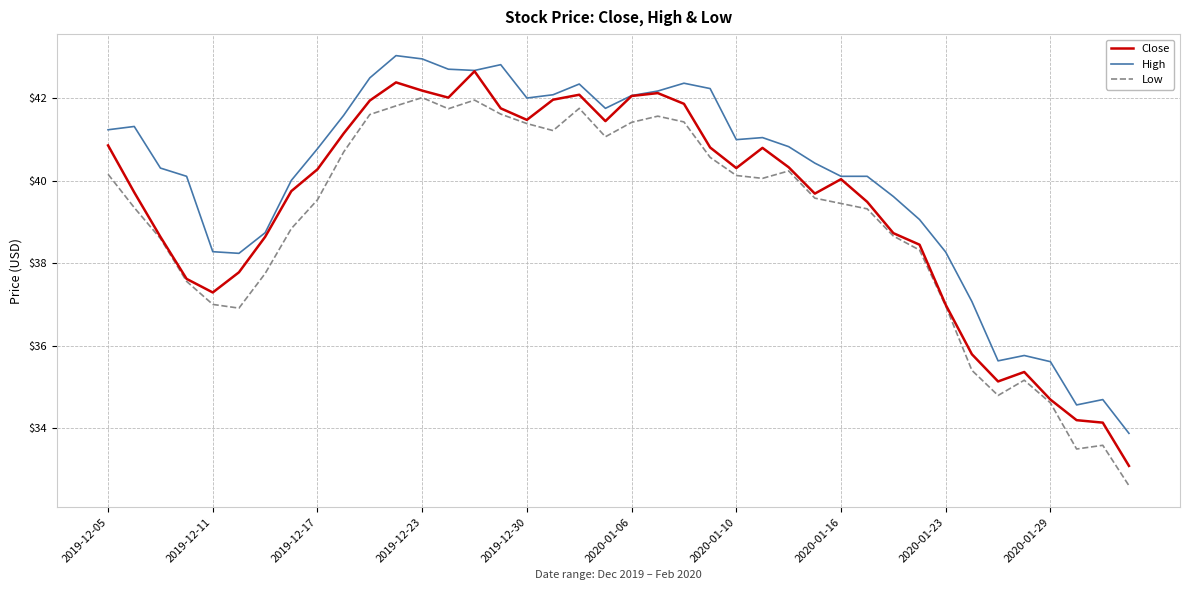

How many series are shown in this chart?

3